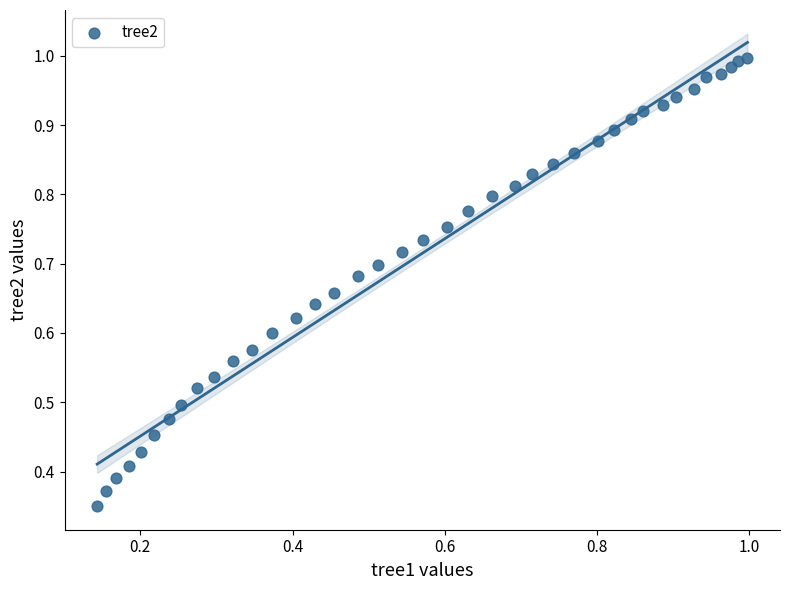

Count the number of points in this scatter plot.

39